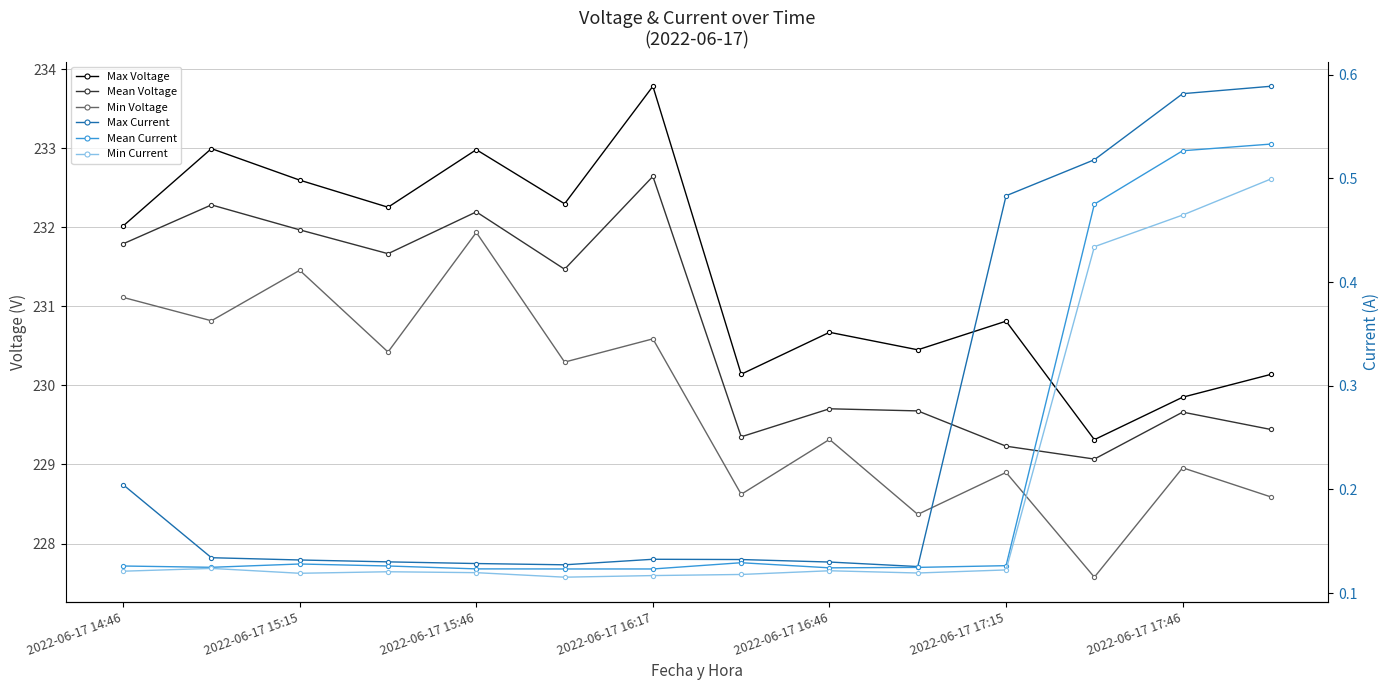

Count the Min Current values in the range 0 to 1.

14